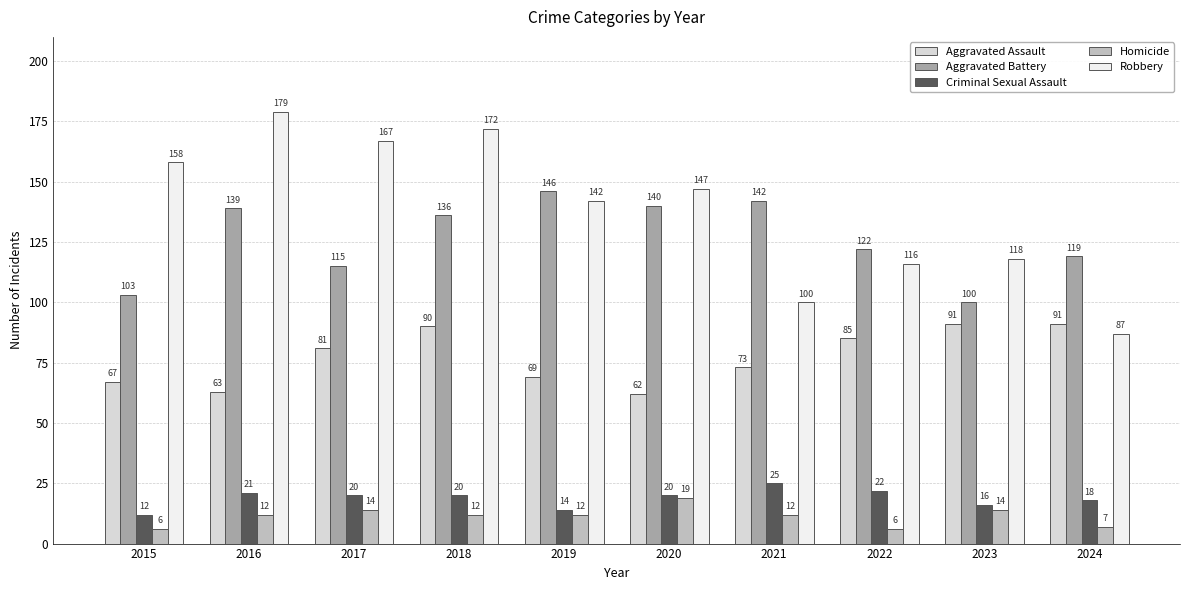

Are the bars grouped side by side (vs. stacked)?

Yes